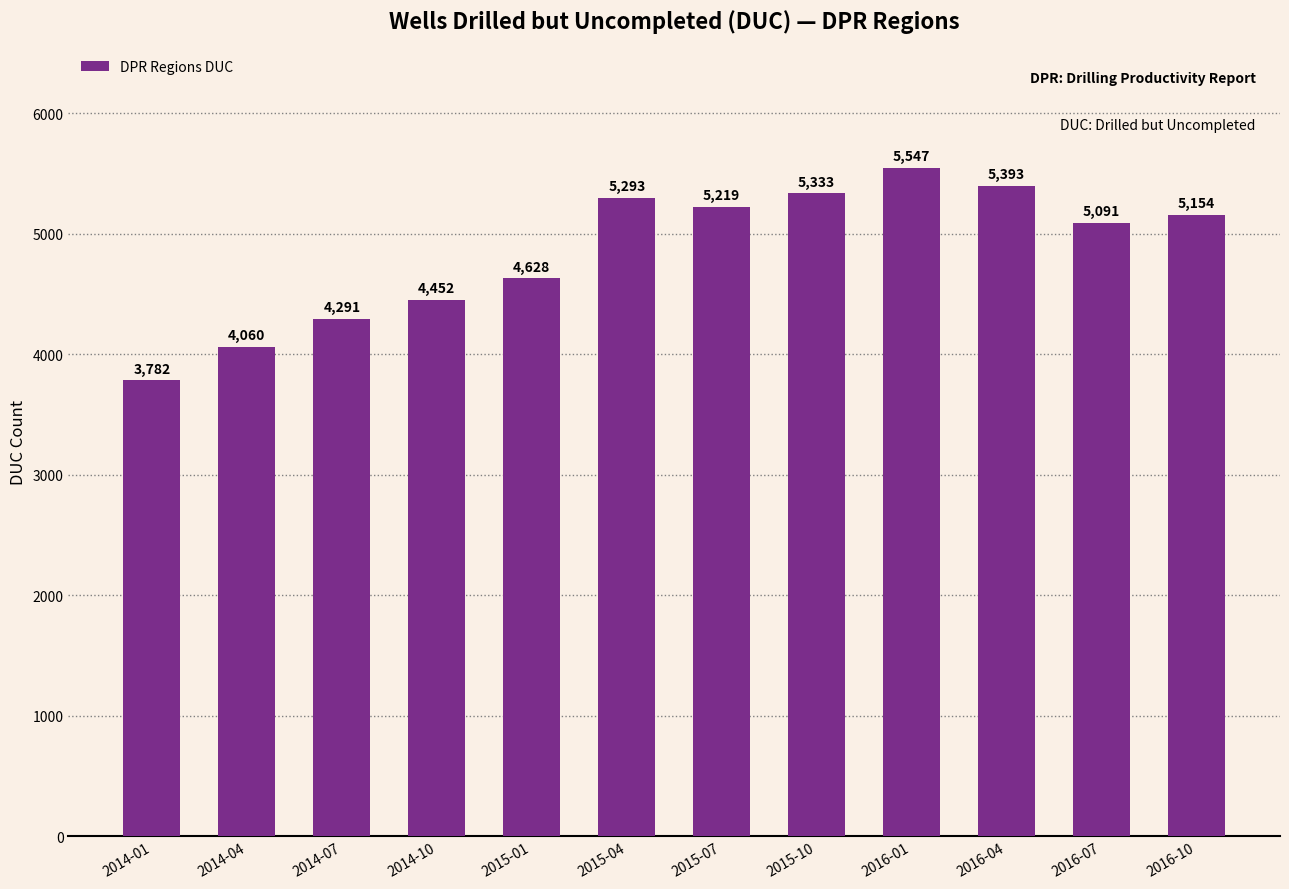

Reading right to left, transcribe all the data shown in this chart.

2016-10=5154	2016-07=5091	2016-04=5393	2016-01=5547	2015-10=5333	2015-07=5219	2015-04=5293	2015-01=4628	2014-10=4452	2014-07=4291	2014-04=4060	2014-01=3782